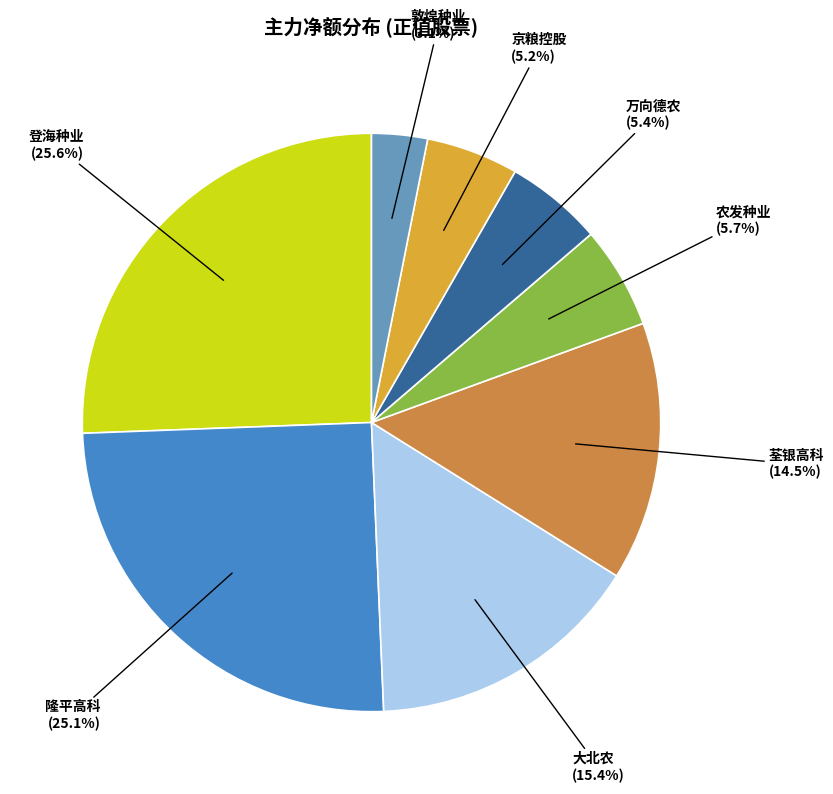

Is there any slice that represents more than half of the pie?

No